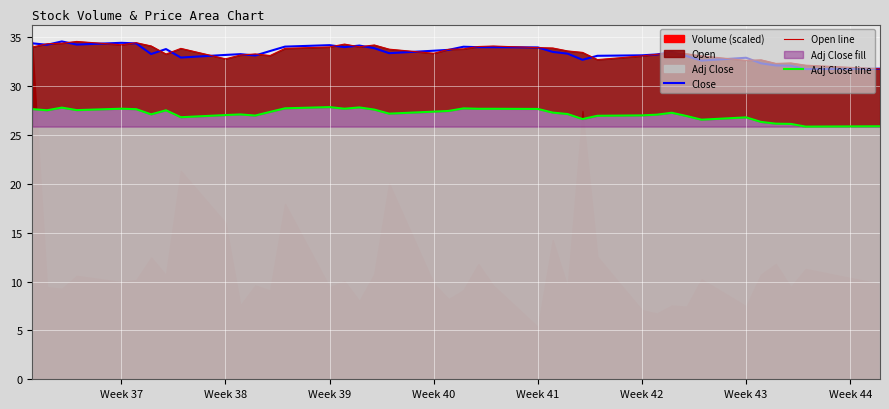

True or false: Adj Close line and Open line cross at least once.

False